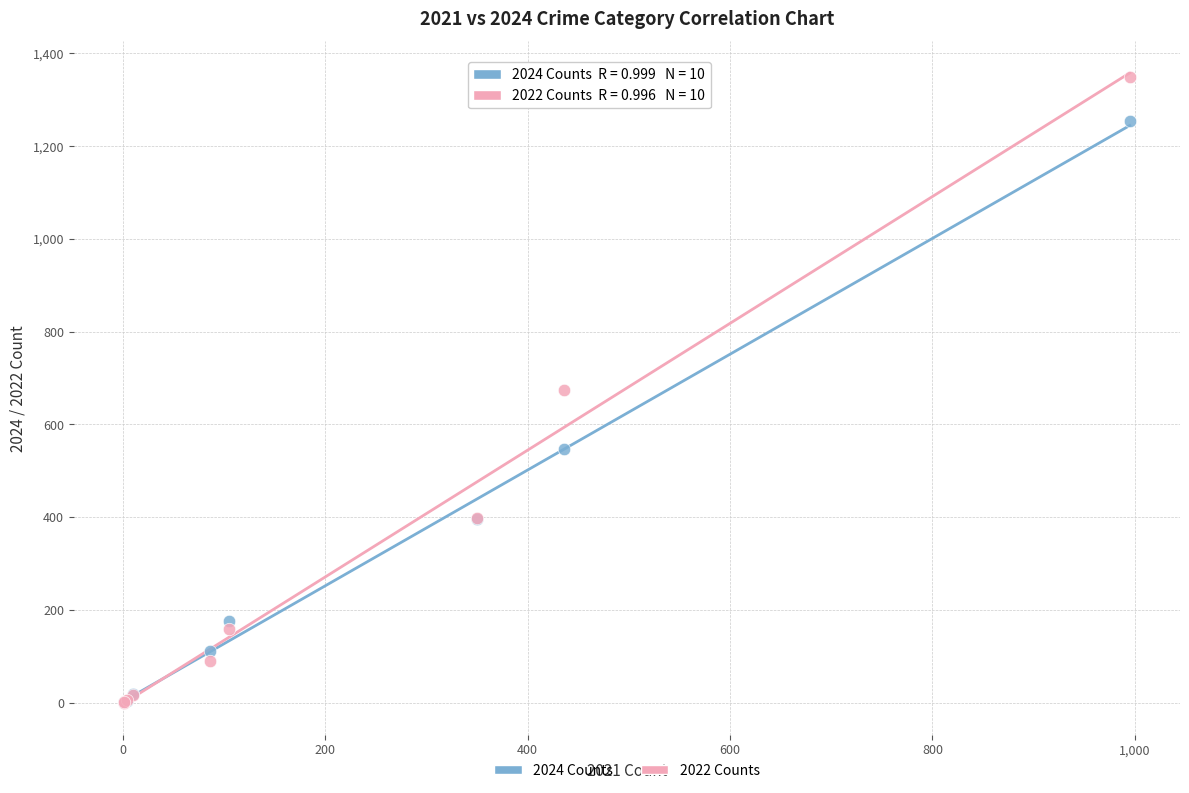

What are all the series names shown in the legend?

2024 Counts, 2022 Counts